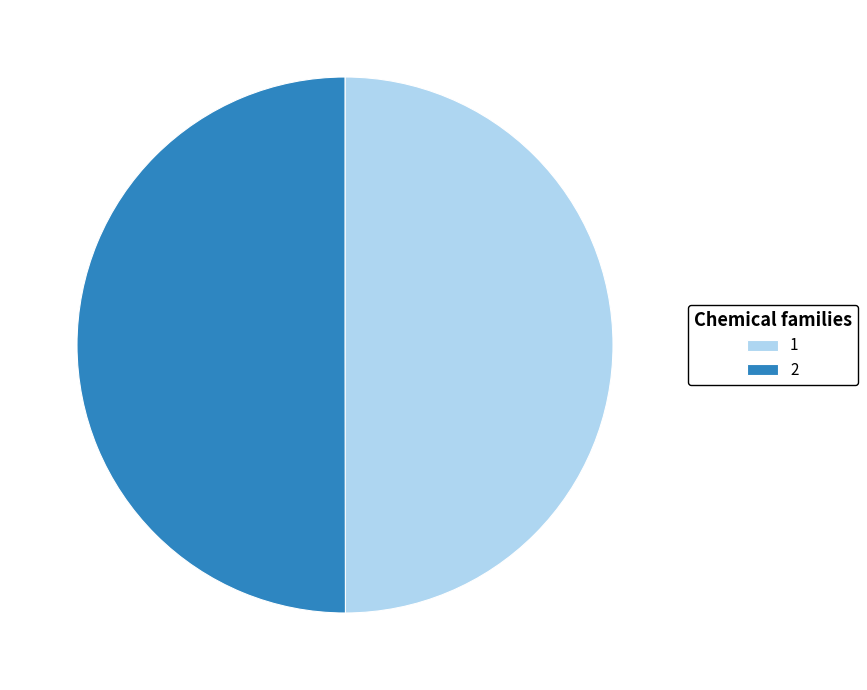

The 2 slice represents 40% of the pie. True or false?

False